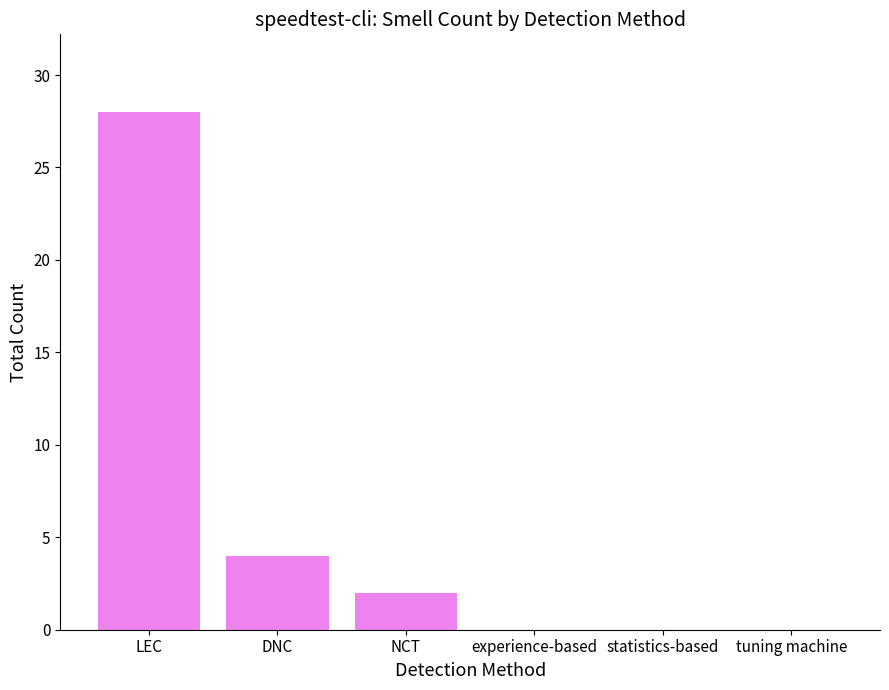

How many distinct data groups are displayed?

1